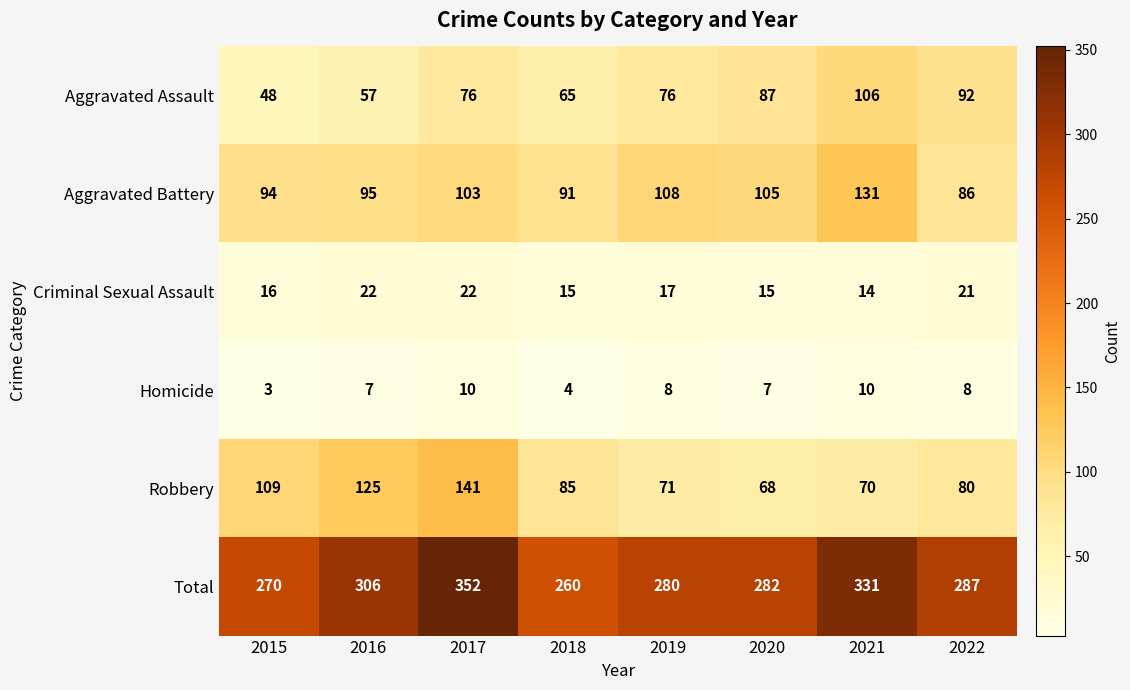

Between 2016 and 2020, which series saw the biggest shift?

Robbery